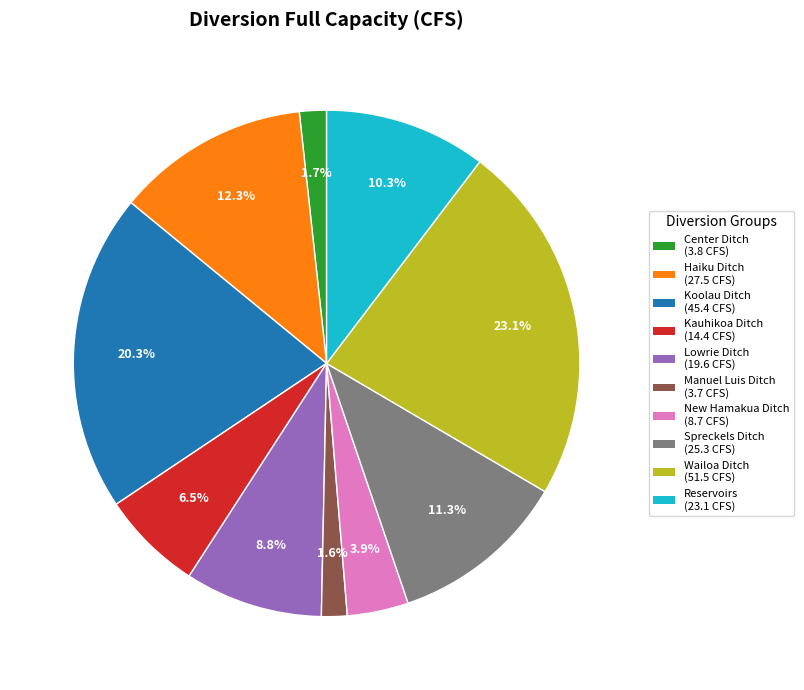

What is the largest slice in the pie chart?

Wailoa Ditch